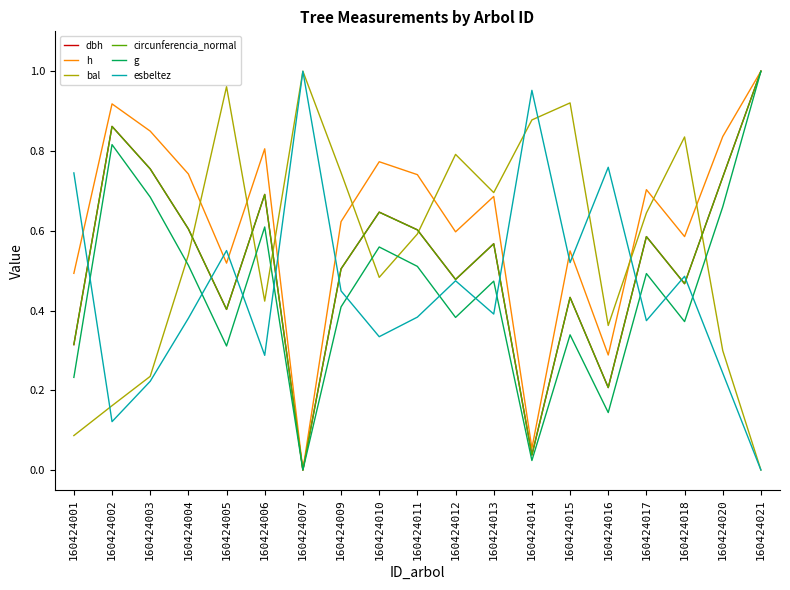

At which label is h closest to 0?

160424007